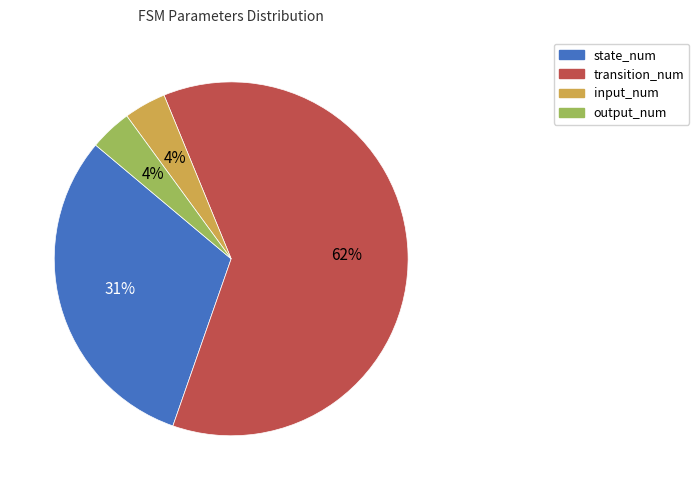

Do input_num and output_num together represent more than half of the pie?

No